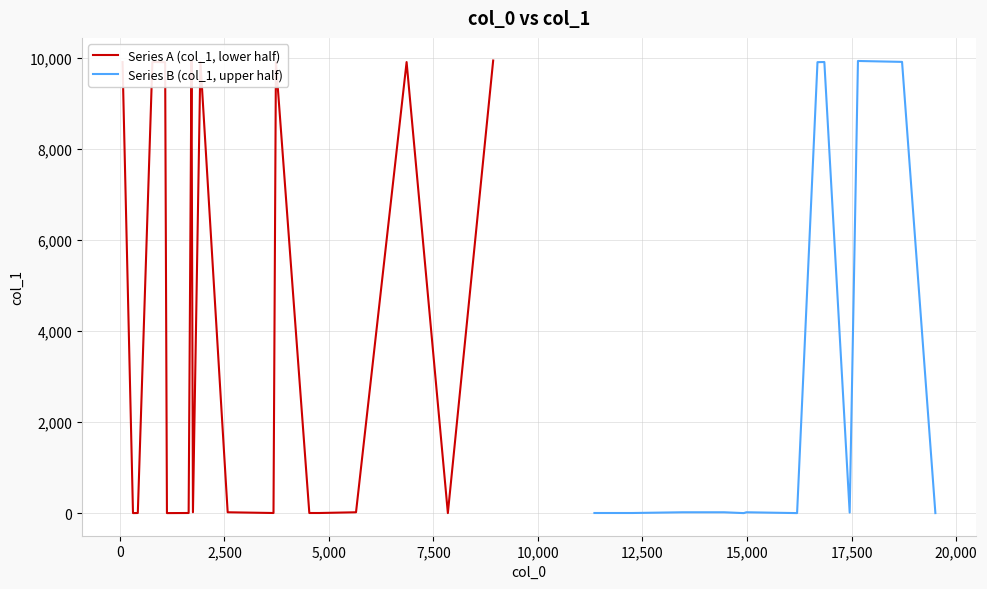

What is the total value across all series at 12,500?

24